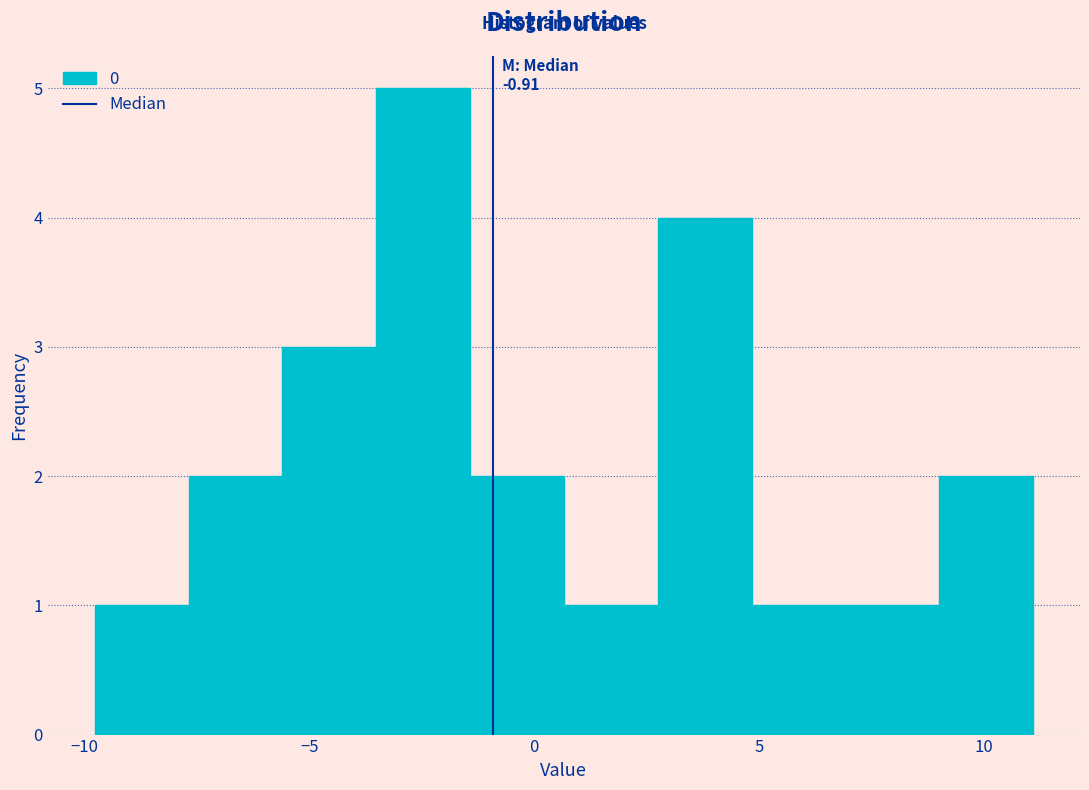

Which range on the x-axis has the tallest bar?

-3.5 to -1.5